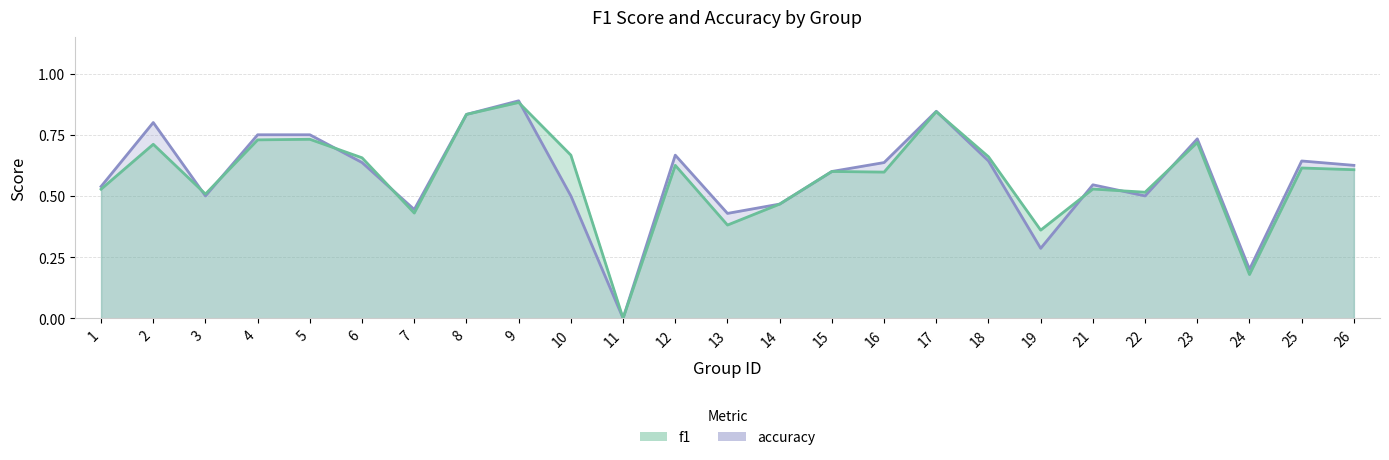

True or false: accuracy has more than 2 interior local peaks.

True